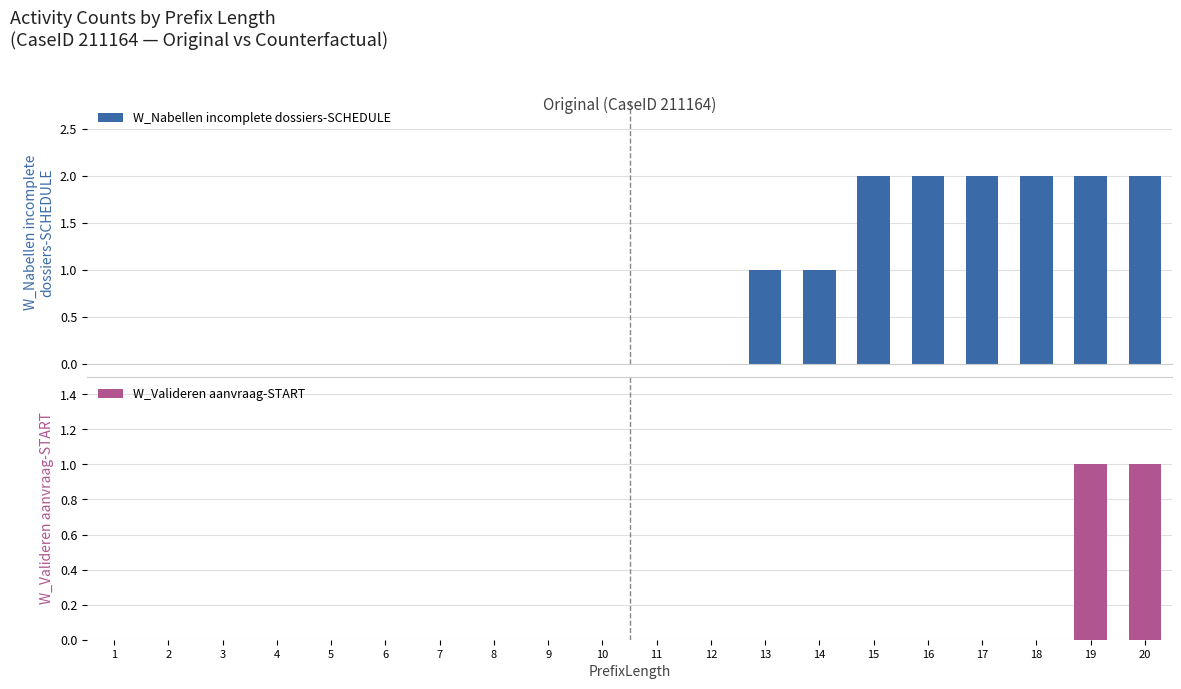

Is the value of W_Nabellen incomplete dossiers-SCHEDULE at 16 greater than the value of W_Valideren aanvraag-START at 20?

Yes